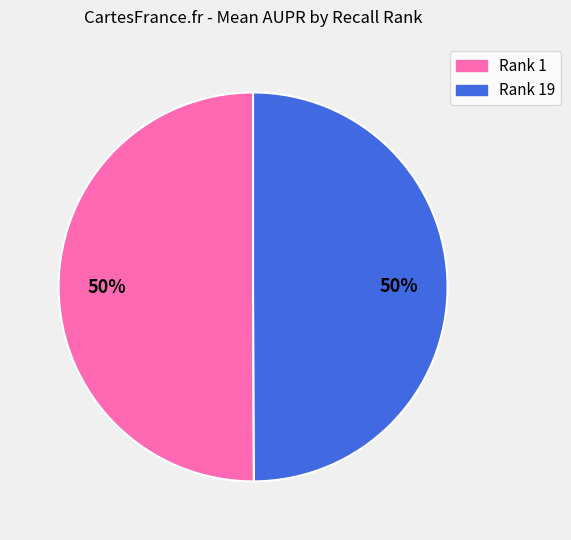

The Rank 1 slice represents 50% of the pie. True or false?

True